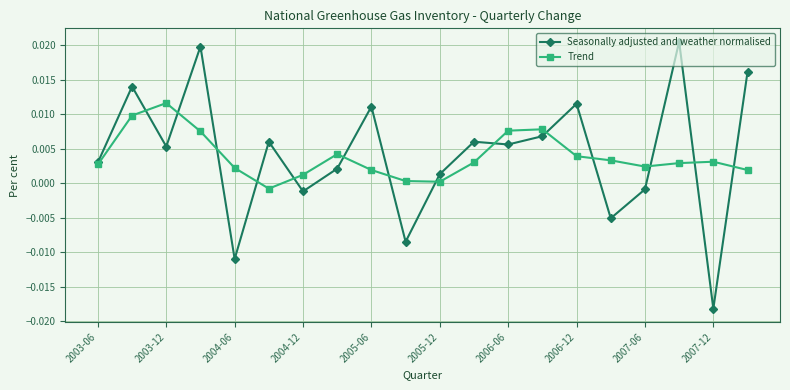

List the series in order of their peak value, highest first.

Seasonally adjusted and weather normalised, Trend